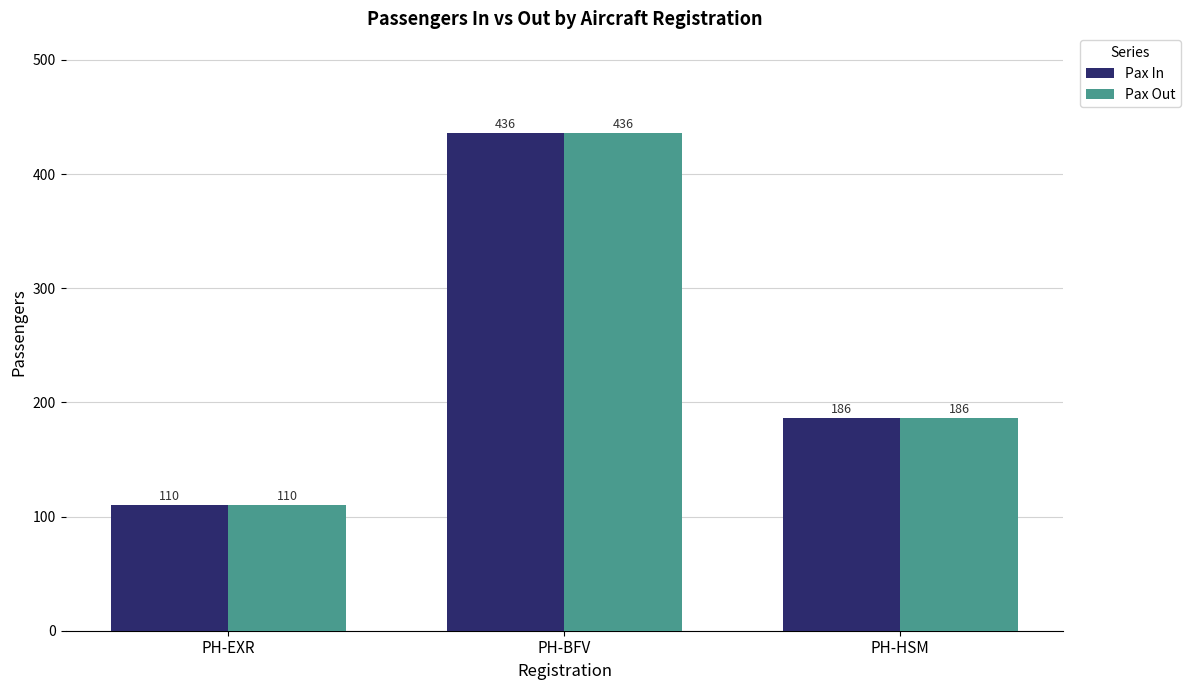

Reading left to right, transcribe all the data shown in this chart.

Pax In: PH-EXR=110	PH-BFV=436	PH-HSM=186
Pax Out: PH-EXR=110	PH-BFV=436	PH-HSM=186